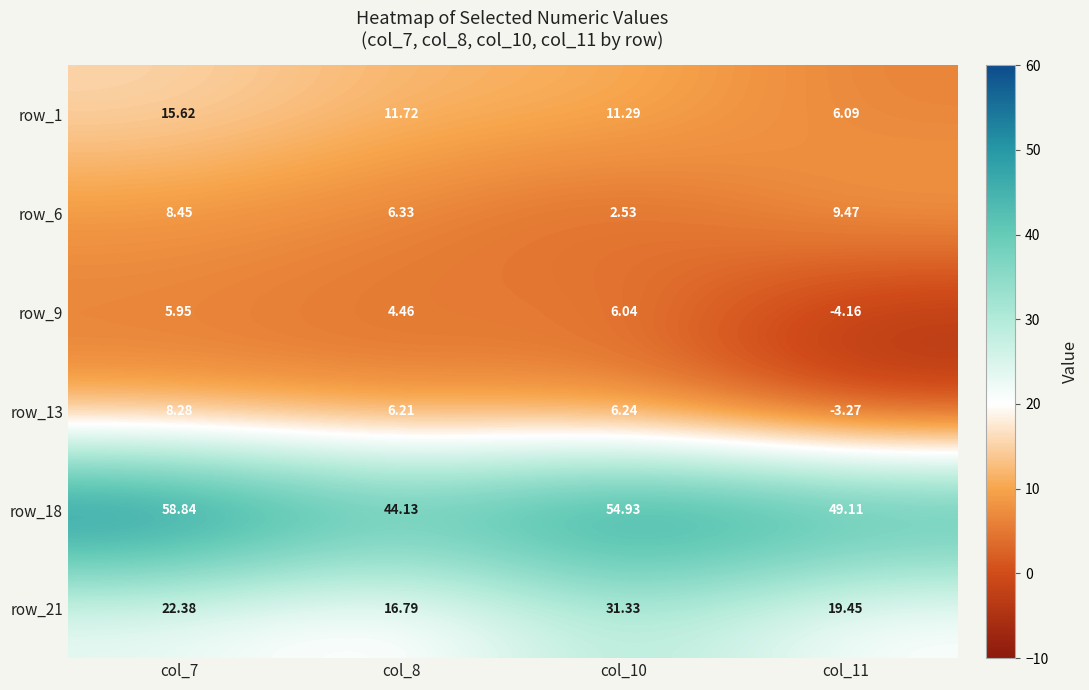

Is the value of row_9 at col_10 greater than the value of row_13 at col_7?

No